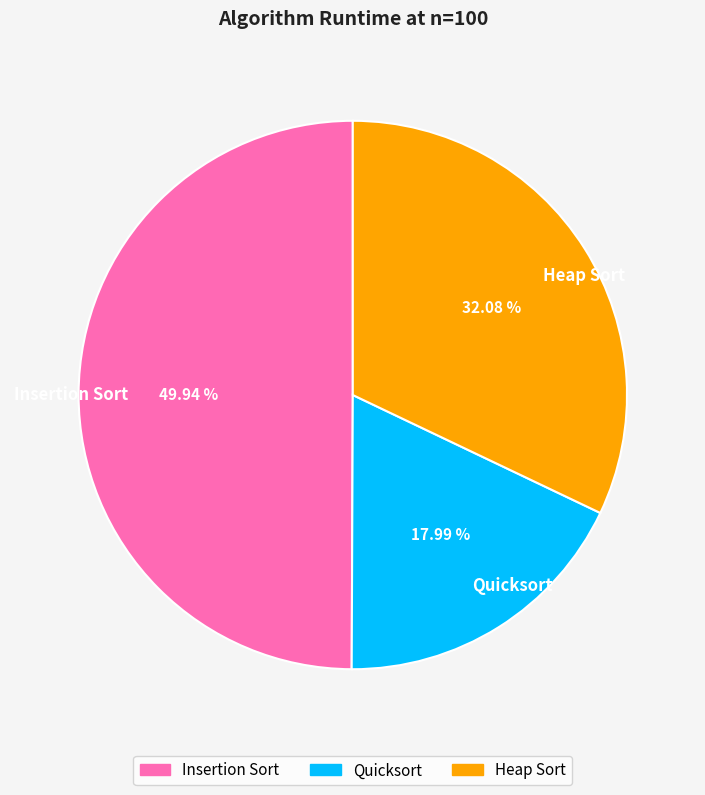

How many slices are in this pie chart?

3